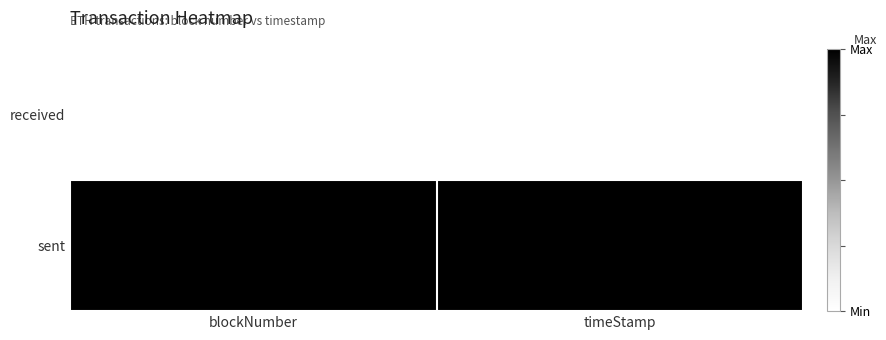

Which series has the largest total across all categories?

sent